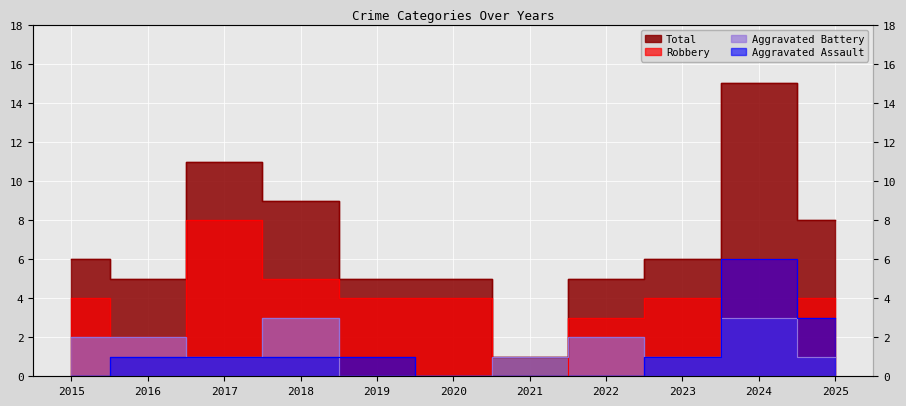

What are all the series names shown in the legend?

Aggravated Assault, Aggravated Battery, Robbery, Total